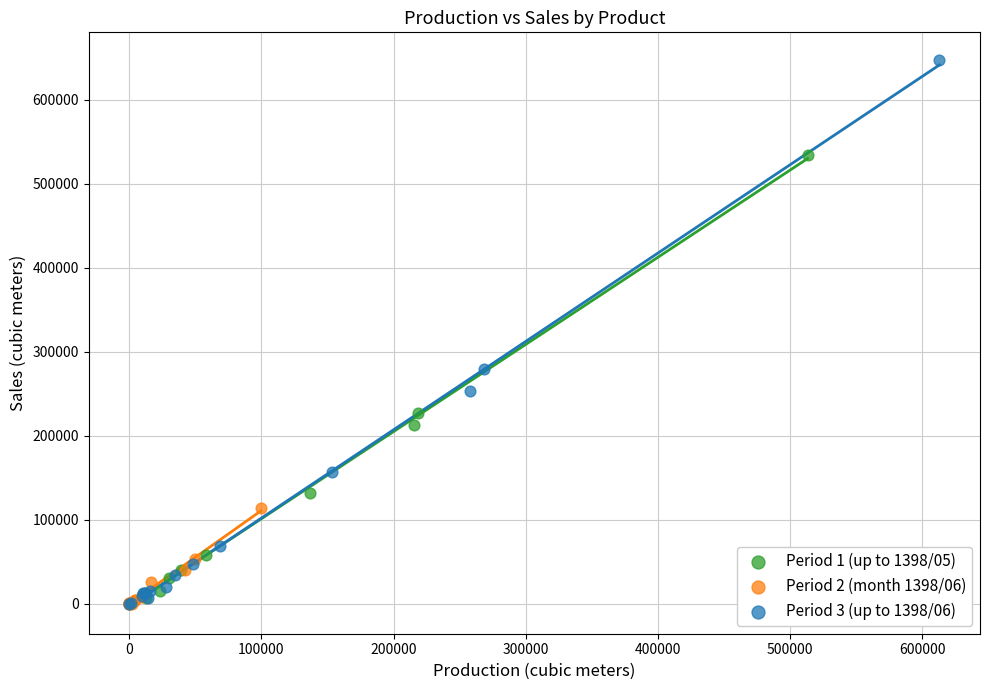

Which series has the largest Y range (max minus min)?

Period 3 (up to 1398/06)